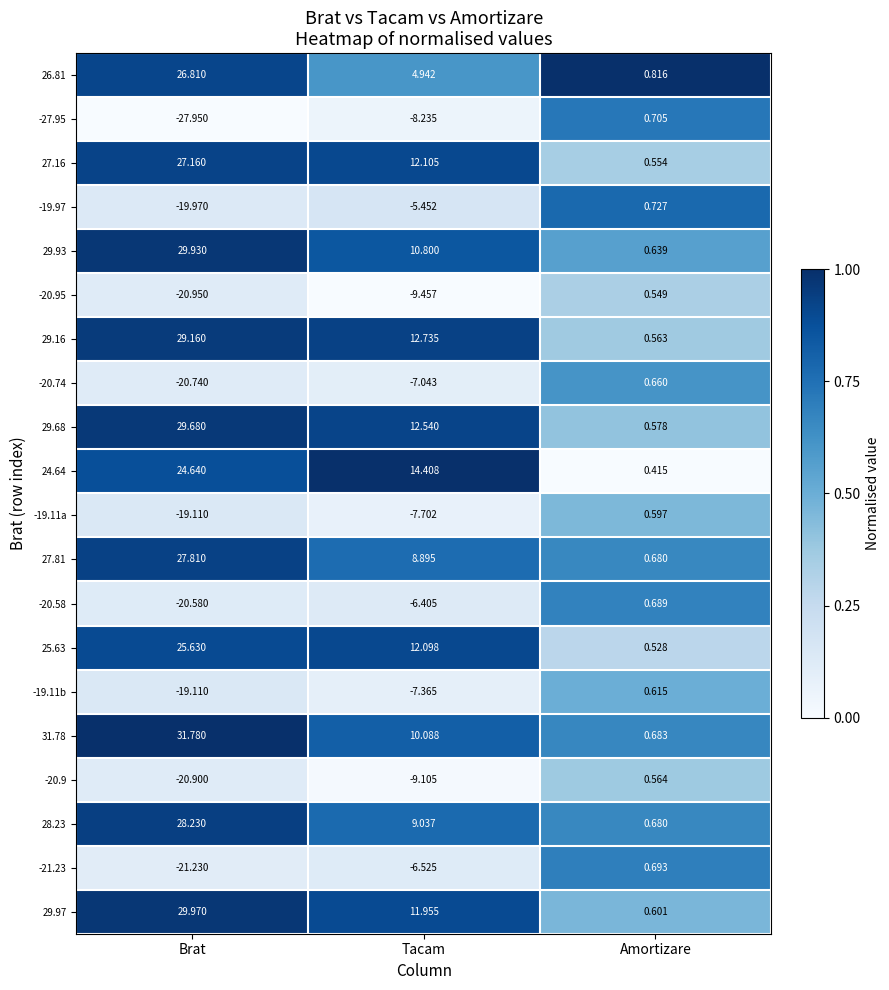

Which label corresponds to the smallest value in the chart?

Brat